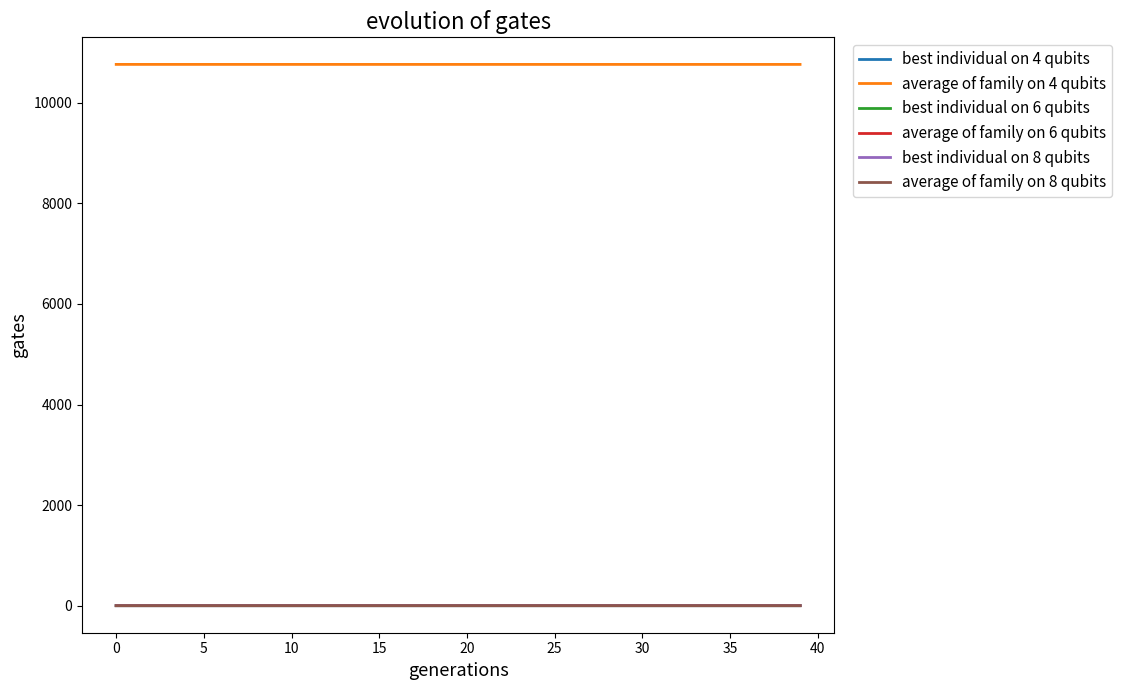

True or false: best individual on 4 qubits and average of family on 4 qubits intersect in this chart.

False